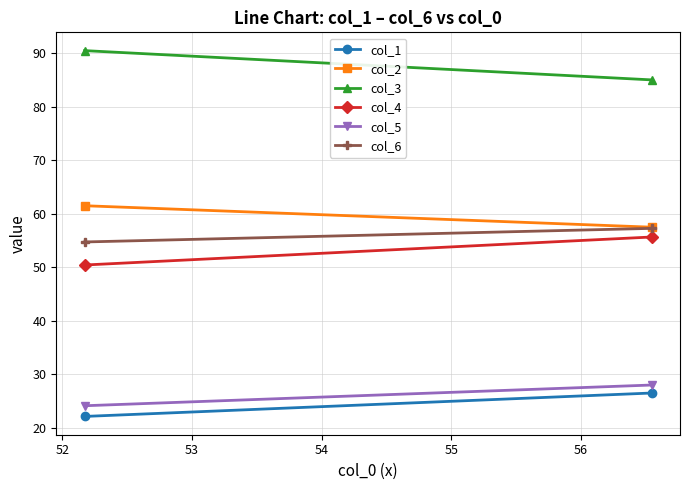

What is the lowest value of the col_6 series?

54.7